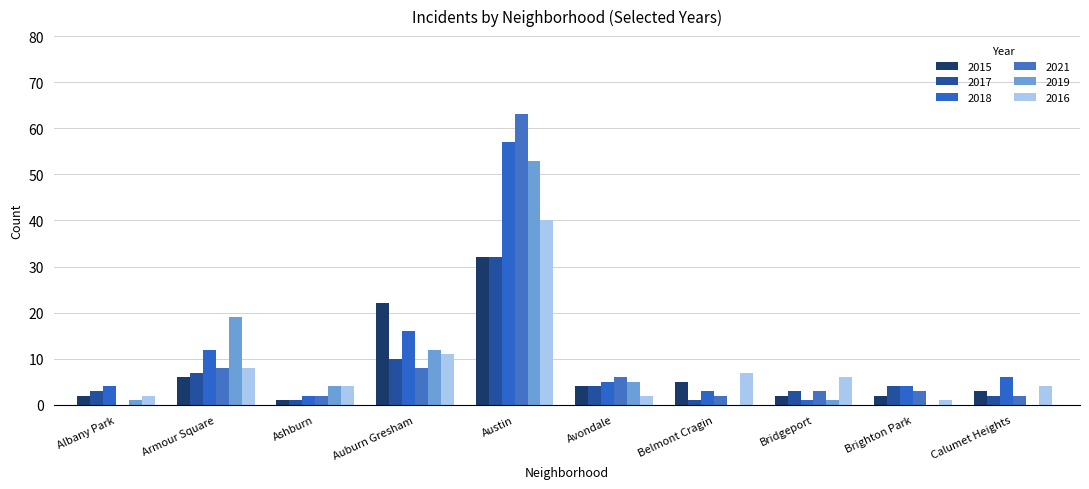

How many data points does each series have?

10